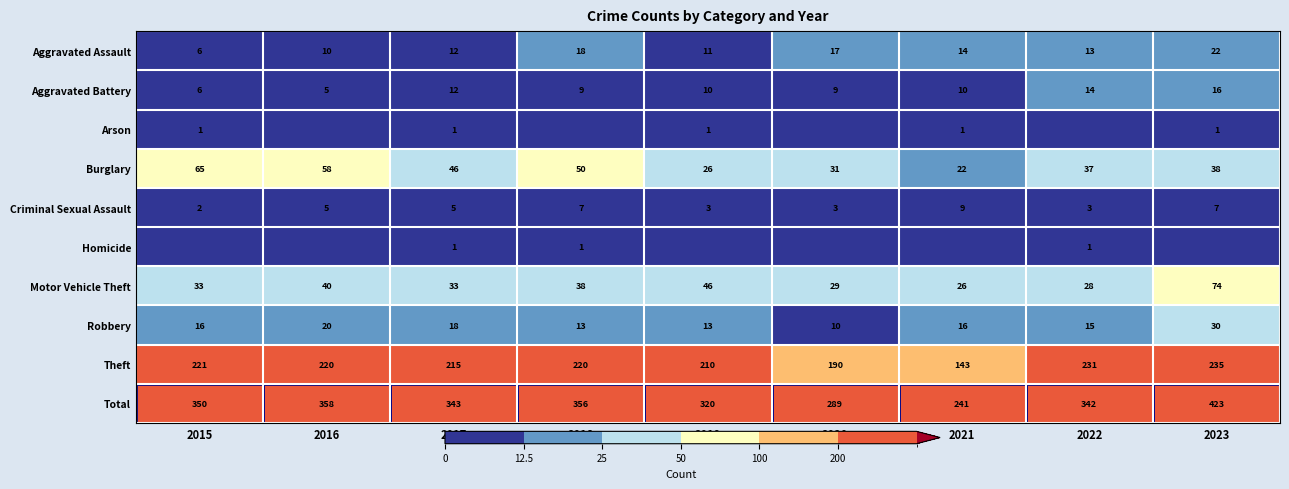

The value of Theft at 2020 is 190. True or false?

True